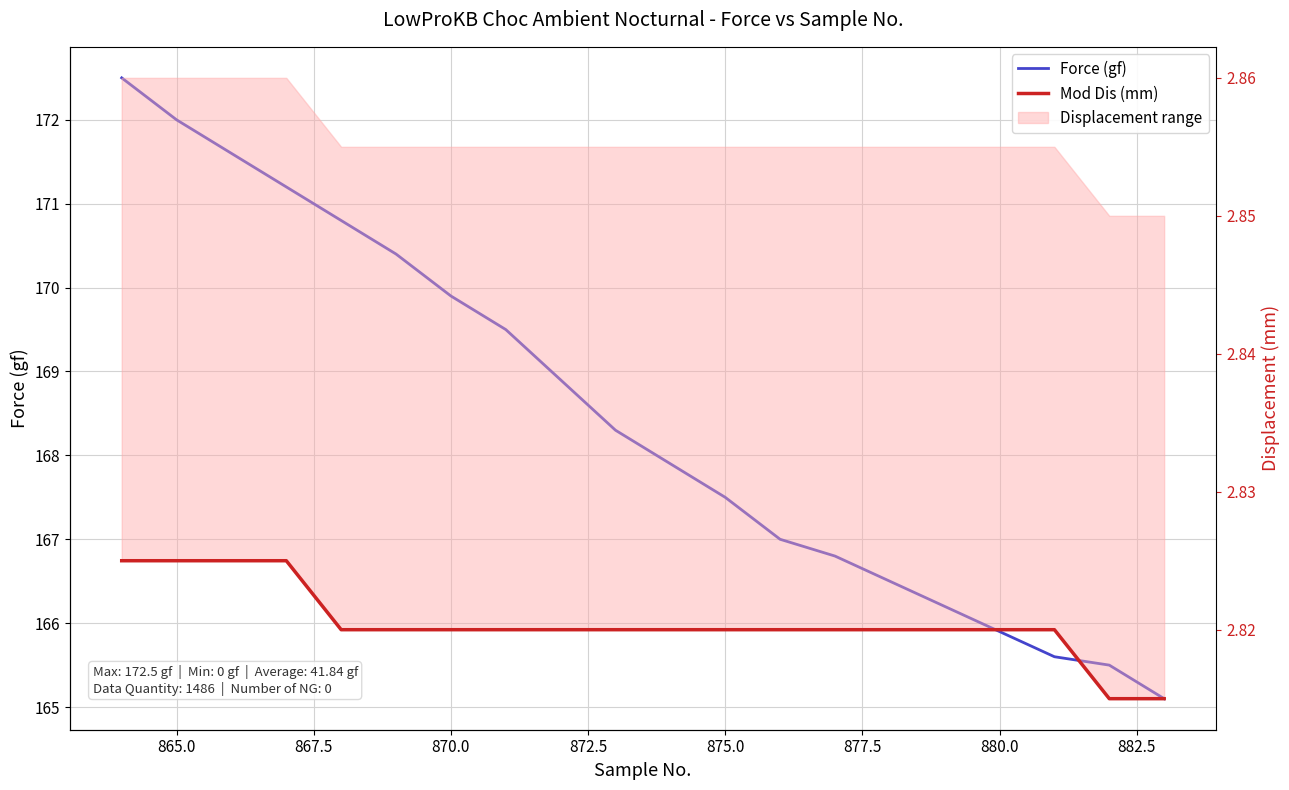

How many lines are shown in the chart?

2